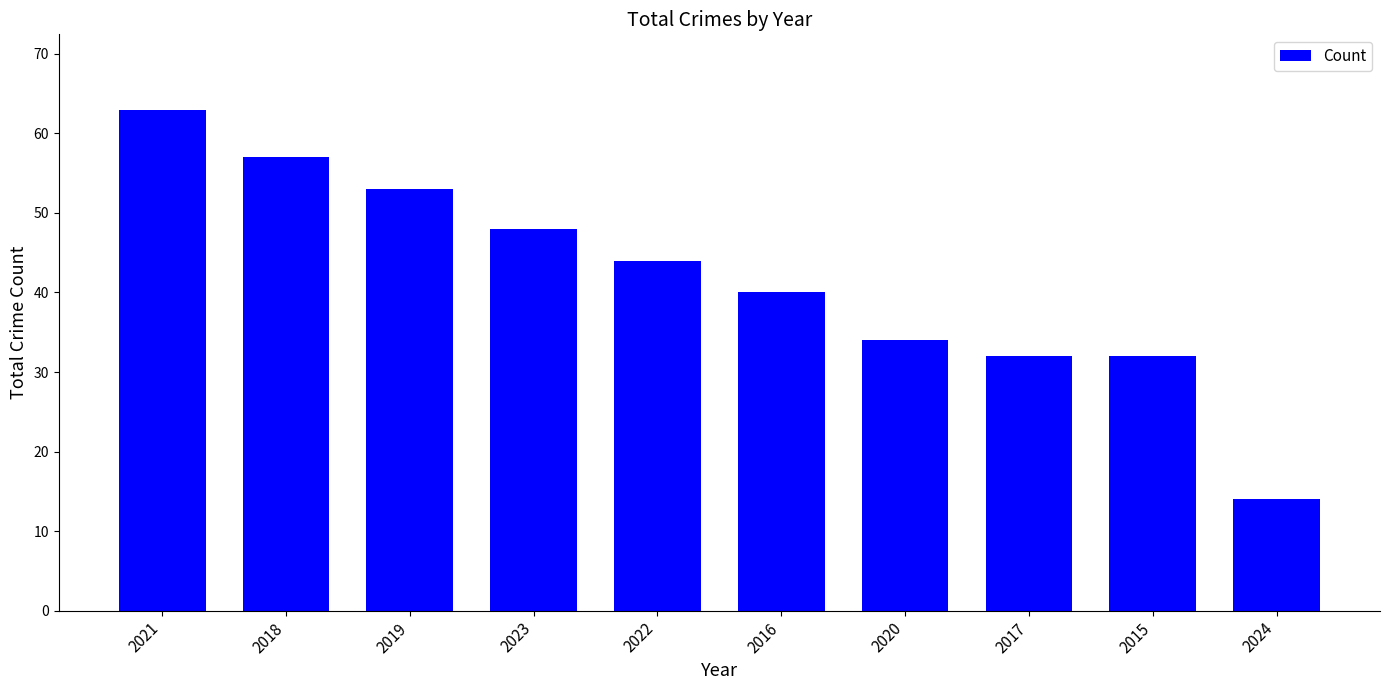

How many bars are there in total?

10